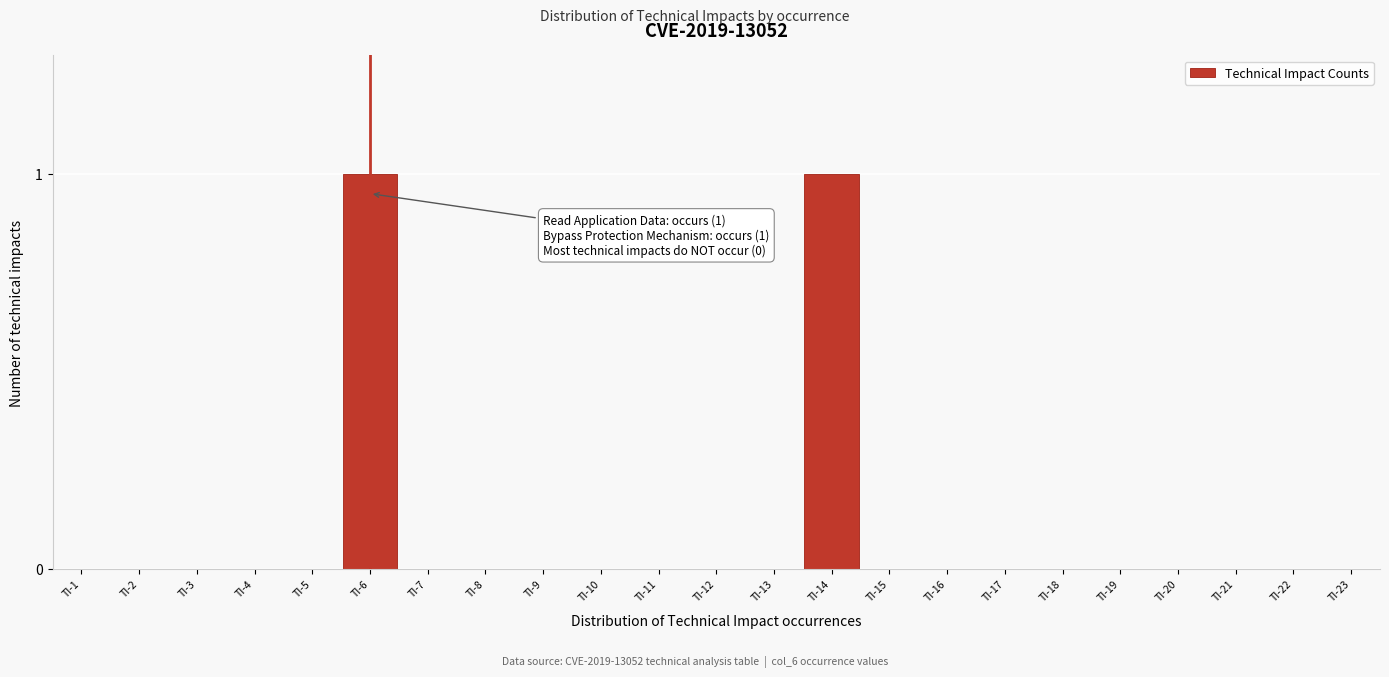

Reading left to right, what are all the values shown in this chart?

TI-1=0	TI-2=0	TI-3=0	TI-4=0	TI-5=0	TI-6=1	TI-7=0	TI-8=0	TI-9=0	TI-10=0	TI-11=0	TI-12=0	TI-13=0	TI-14=1	TI-15=0	TI-16=0	TI-17=0	TI-18=0	TI-19=0	TI-20=0	TI-21=0	TI-22=0	TI-23=0